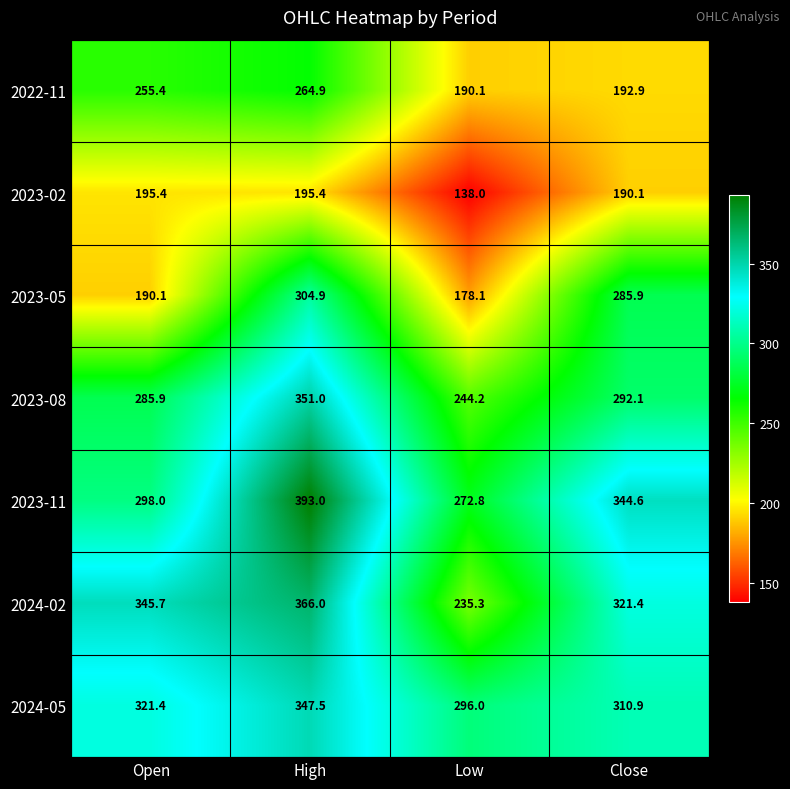

Which series has the largest total across all categories?

2023-11